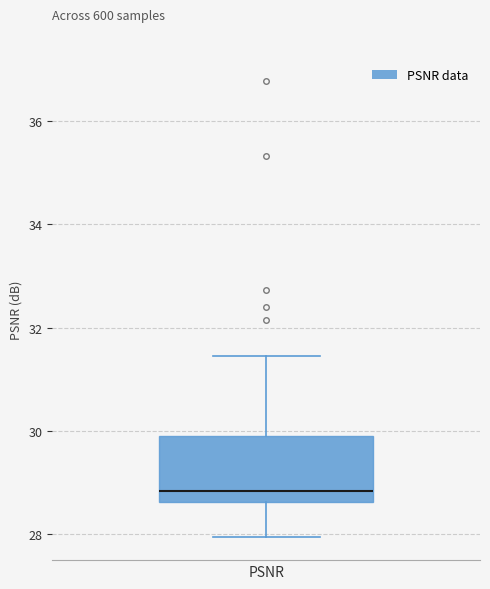

Read this box plot against the y-axis: the position of the median line, the range covered by the box, and the ends of both whiskers. The values are not printed on the chart, so give them approximately, as read against the axis.

median 28.8, box 28.6 to 29.8, whiskers 28.0 to 31.4